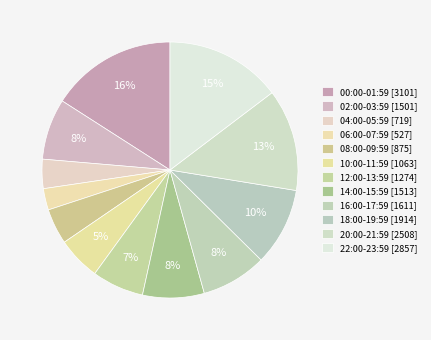

Count the number of slices in the pie.

12